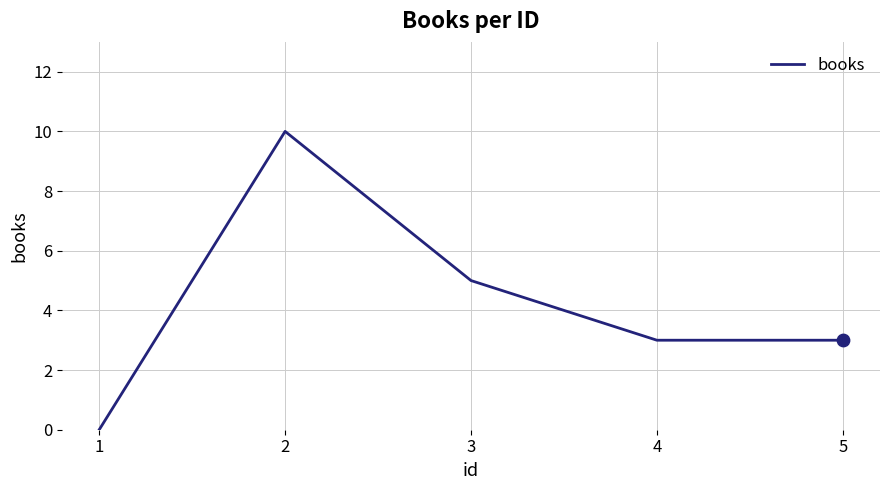

Which has a higher value, 4 or 2?

2